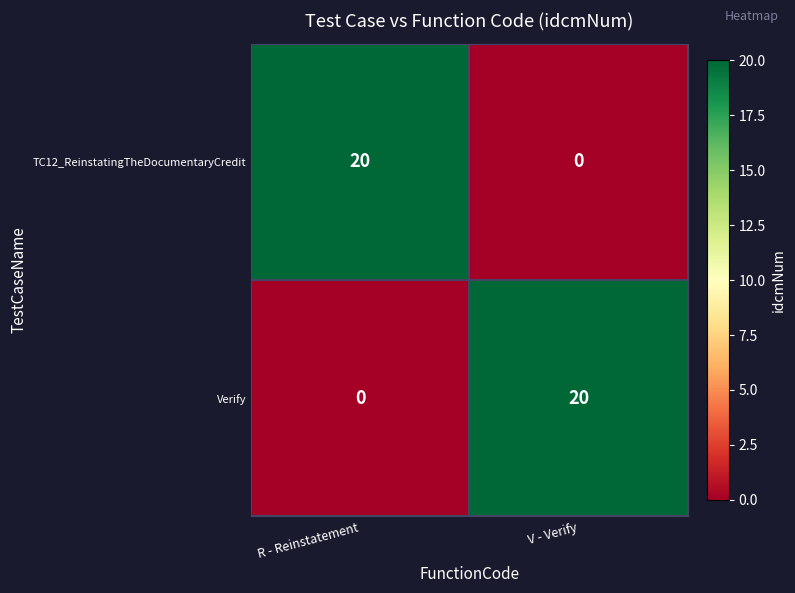

Reading left to right, what are all the values shown in this chart?

TC12_ReinstatingTheDocumentaryCredit: 20	0
Verify: 0	20